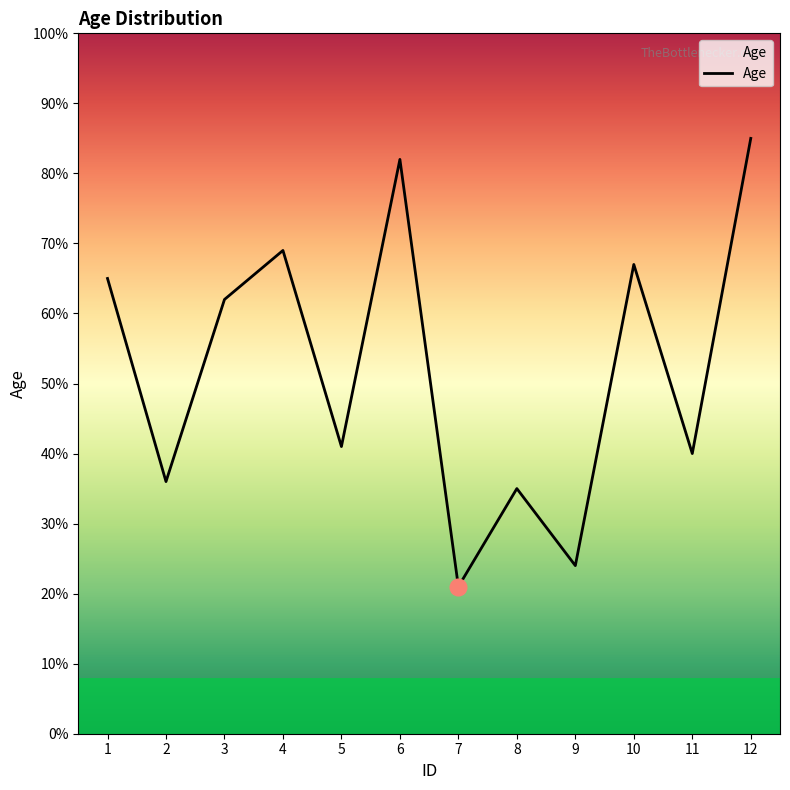

What is the smallest value displayed?

21